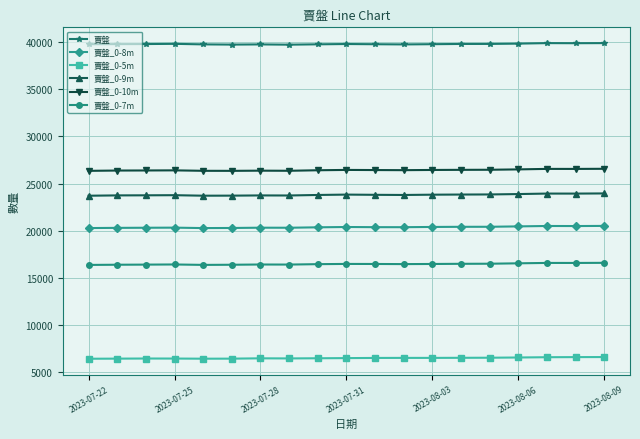

Rank the series by their maximum value, from lowest to highest.

賣盤_0-5m, 賣盤_0-7m, 賣盤_0-8m, 賣盤_0-9m, 賣盤_0-10m, 賣盤